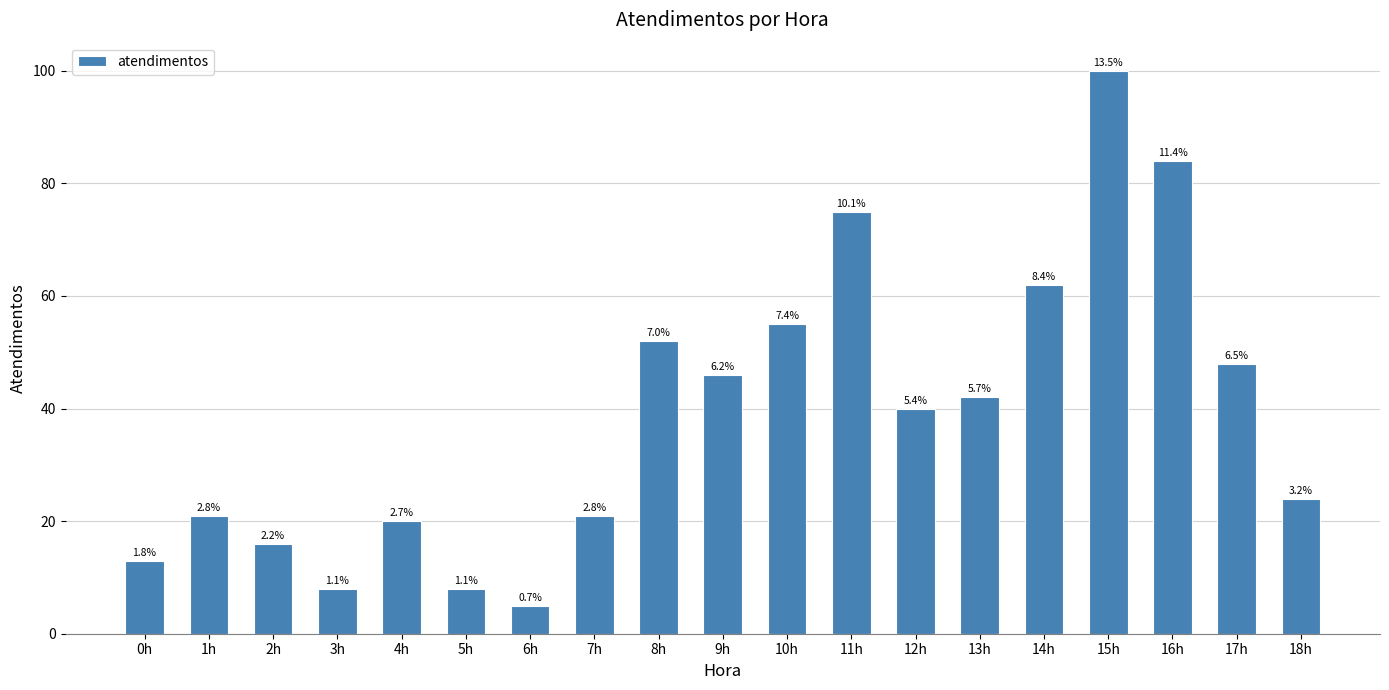

How many bars are there in total?

19